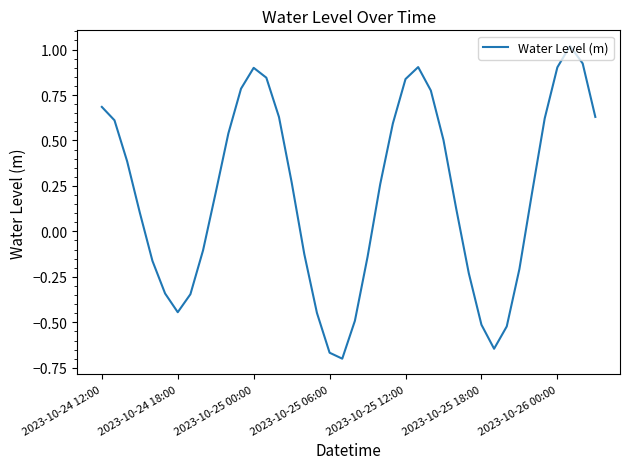

What is the difference between the maximum and minimum values?

1.7